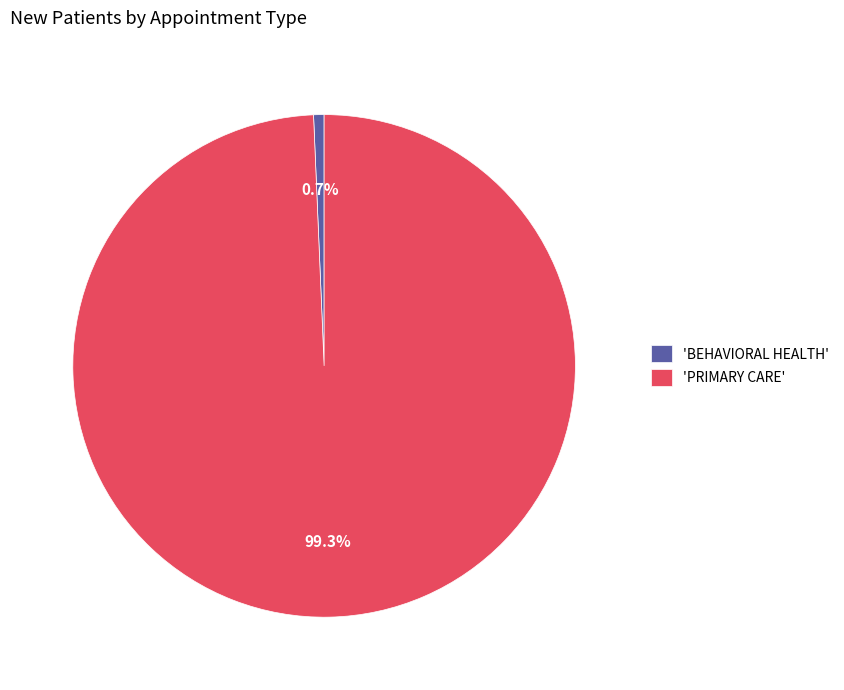

Between 'BEHAVIORAL HEALTH' and 'PRIMARY CARE', which is larger?

'PRIMARY CARE'